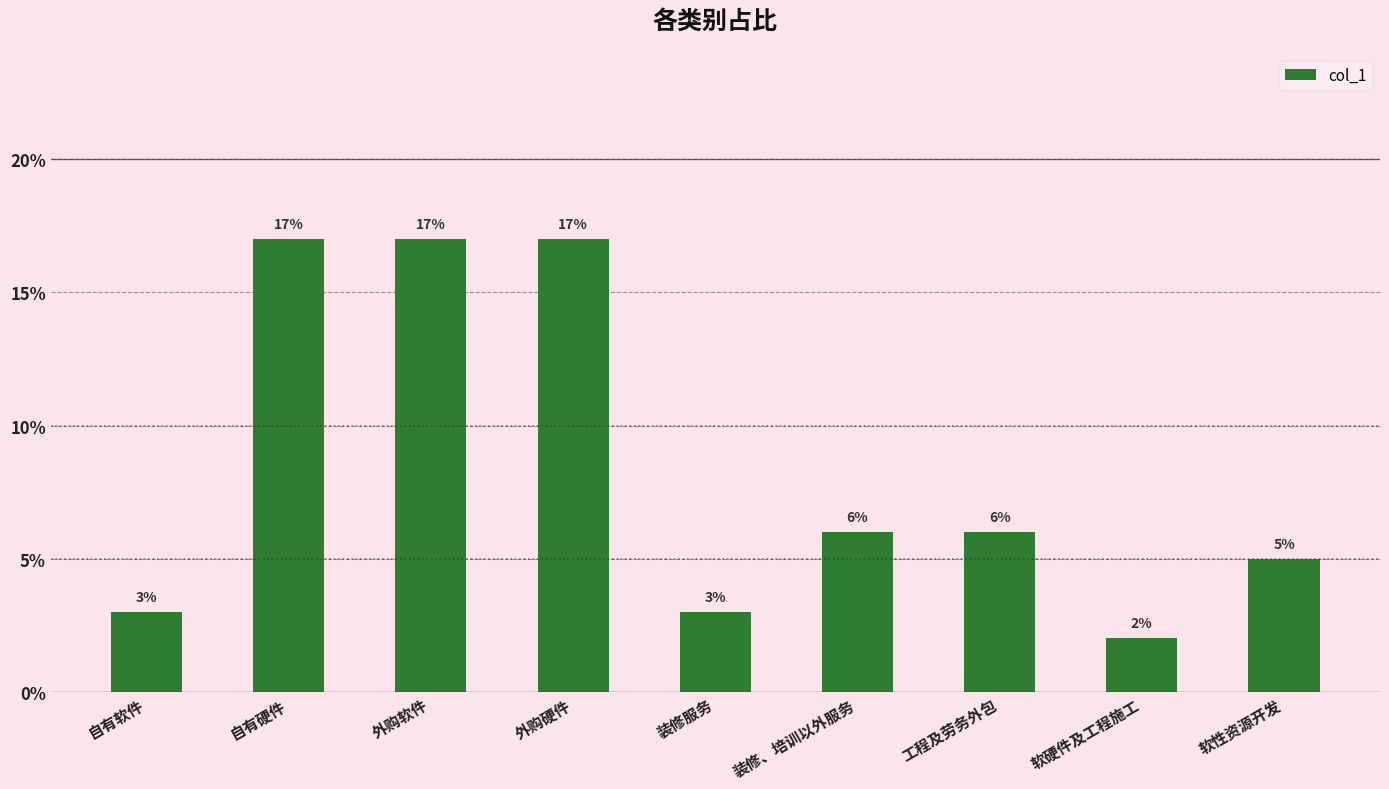

Which category has the lowest value across all series?

软硬件及工程施工